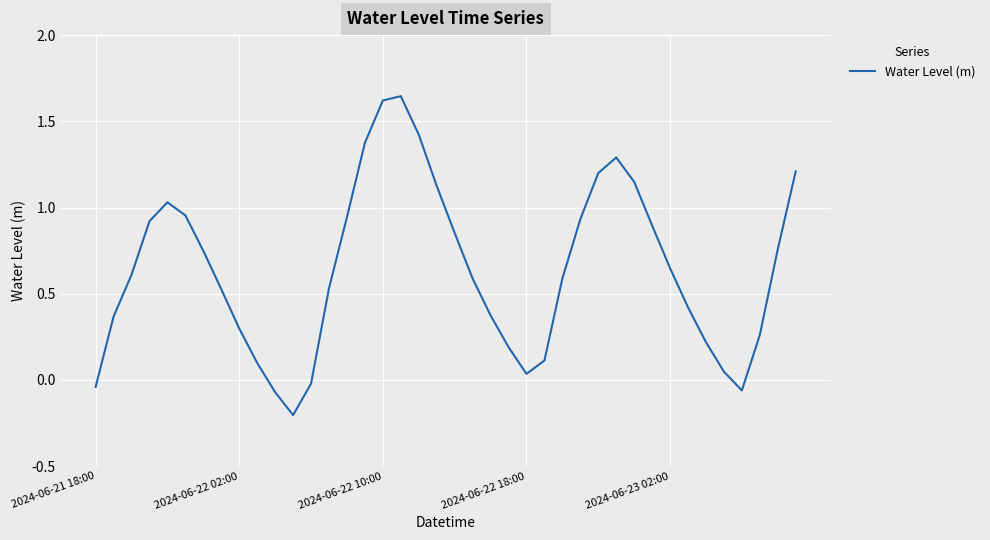

What is the difference between the maximum and minimum values?

1.8